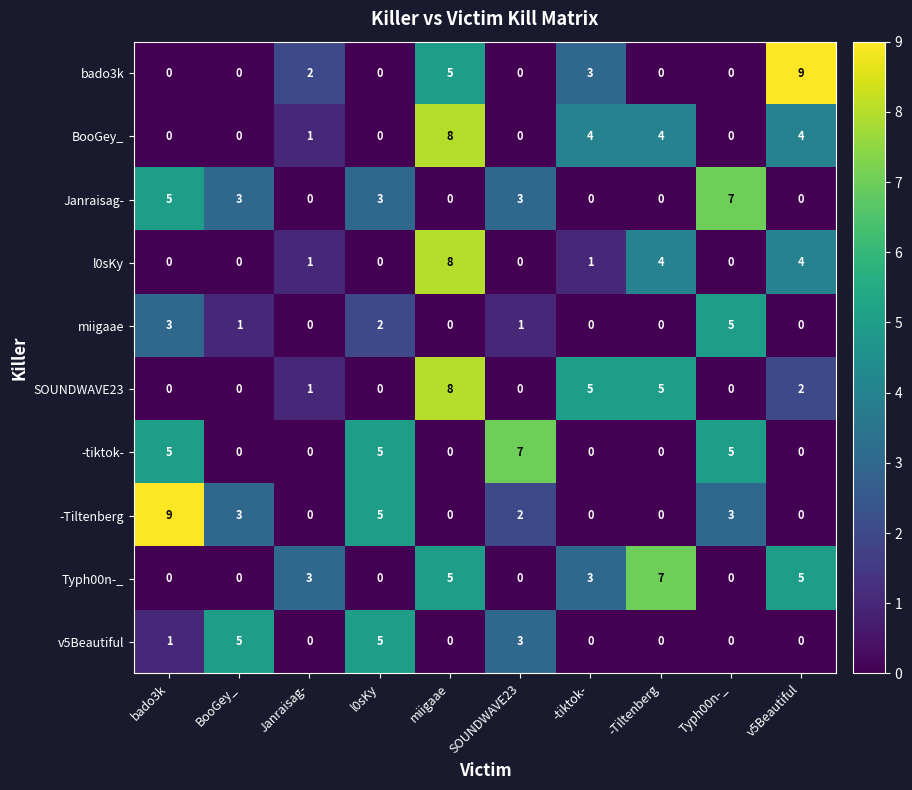

True or false: Typh00n-_ has a value of 3 at -tiktok-.

True